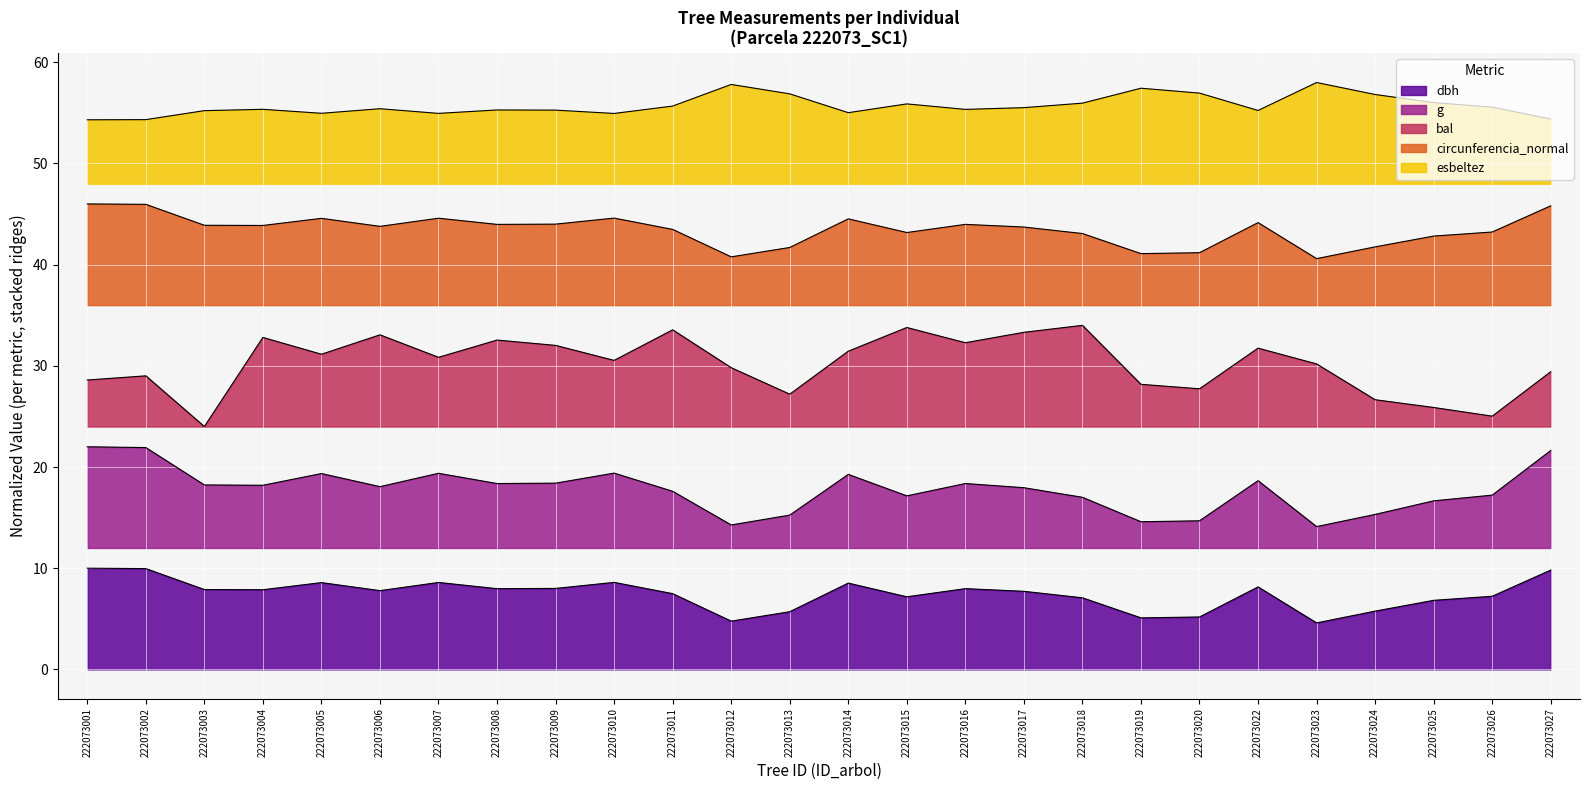

What are all the series names shown in the legend?

dbh, g, bal, circunferencia_normal, esbeltez